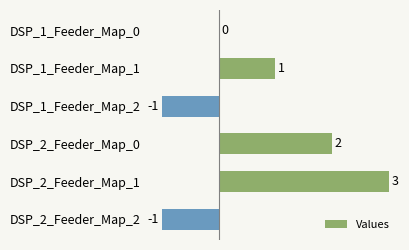

How many data points does each series have?

6